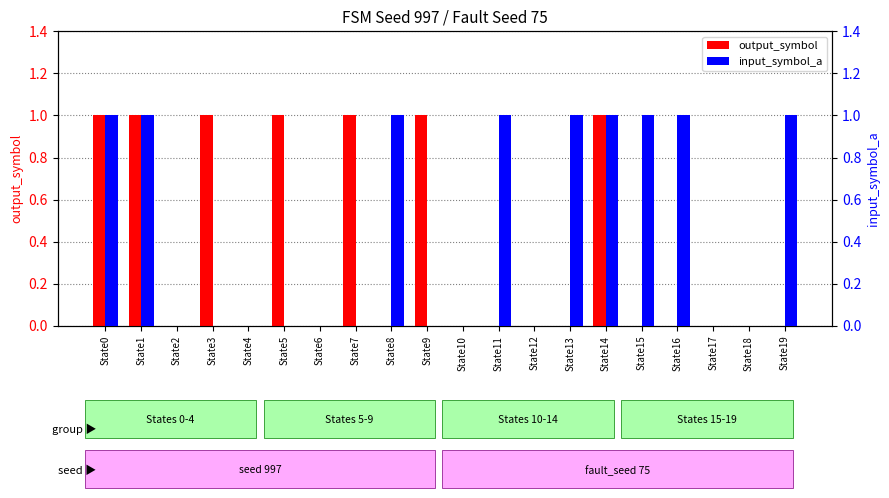

At which label is input_symbol_a closest to 0?

State2